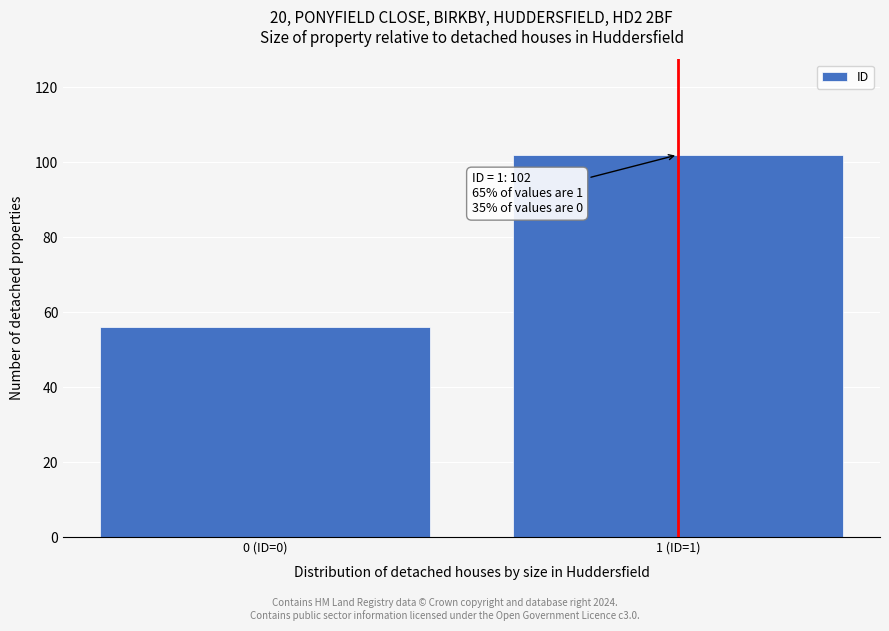

Reading left to right, what are all the values shown in this chart?

0 (ID=0)=56	1 (ID=1)=102